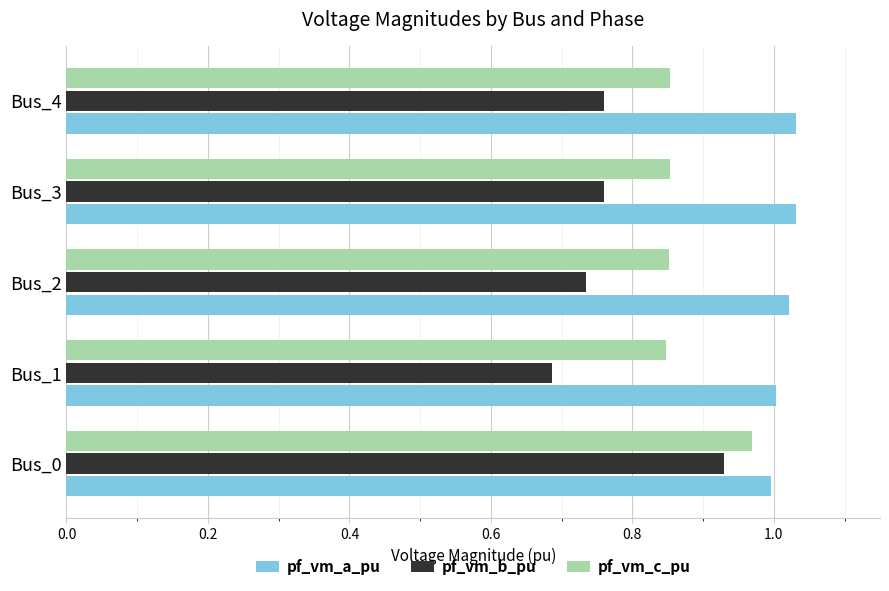

What is the difference between the highest and lowest values at Bus_1?

0.3